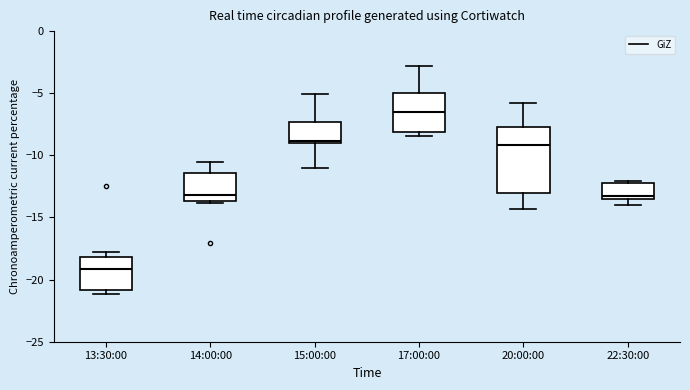

Where is the lower edge of the box for 15:00:00 on the y-axis? The values are not printed on the chart, so give them approximately, as read against the axis.

-9.0